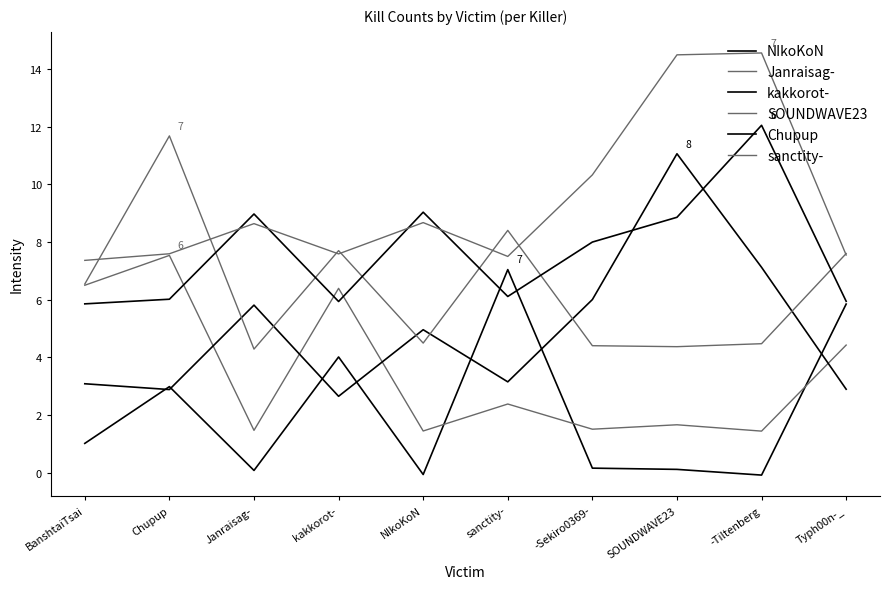

Reading right to left, list all the values displayed in this chart.

NIkoKoN: 5.8	-0.1	0.1	0.2	7.0	-0.1	4.0	0.1	3.0	1.0
Janraisag-: 4.4	1.4	1.7	1.5	2.4	1.4	6.4	1.5	7.5	6.5
kakkorot-: 2.9	7.1	11.1	6.0	3.1	5.0	2.6	5.8	2.9	3.1
SOUNDWAVE23: 7.6	4.5	4.4	4.4	8.4	4.5	7.7	4.3	11.7	6.5
Chupup: 5.9	12.0	8.9	8.0	6.1	9.0	5.9	9.0	6.0	5.9
sanctity-: 7.5	14.6	14.5	10.3	7.5	8.7	7.6	8.6	7.6	7.4